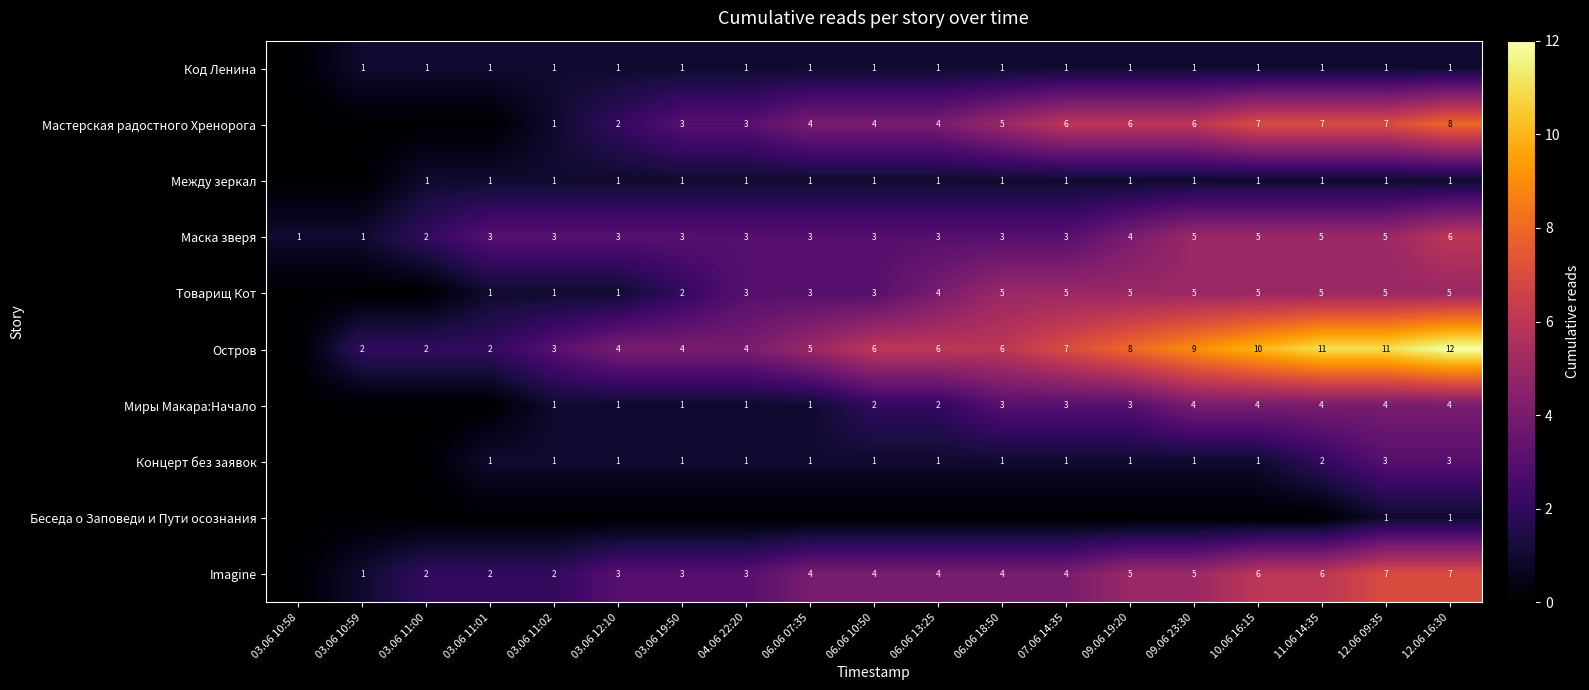

Between 09.06 19:20 and 11.06 14:35, which series saw the biggest shift?

Остров